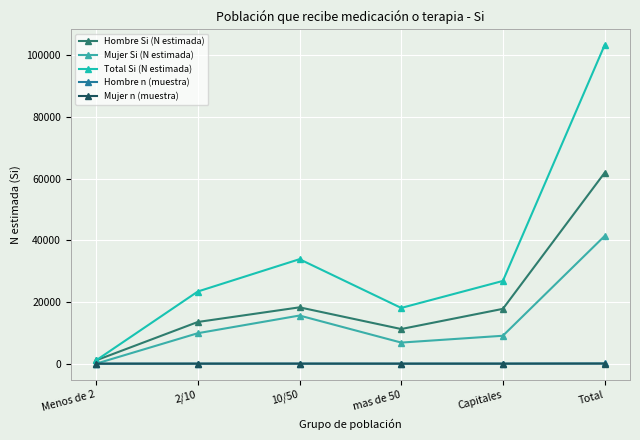

What is the label of the 1st point from the left?

Menos de 2